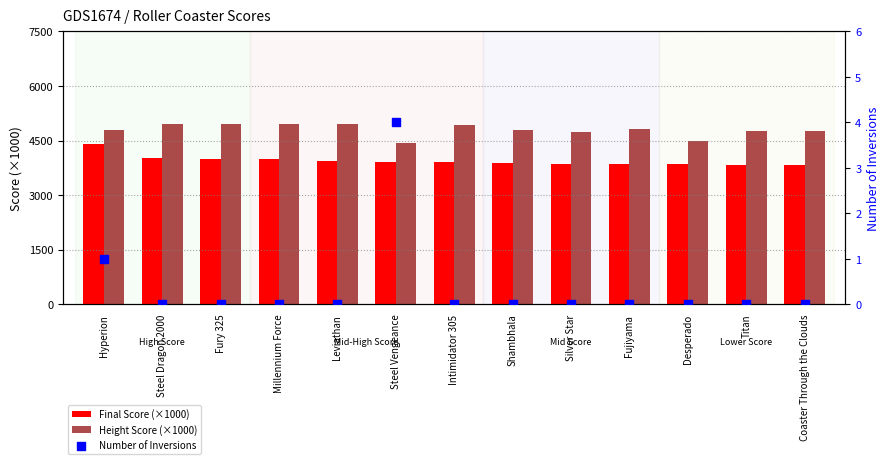

What are all the series names shown in the legend?

Final Score (×1000), Height Score (×1000), Number of Inversions